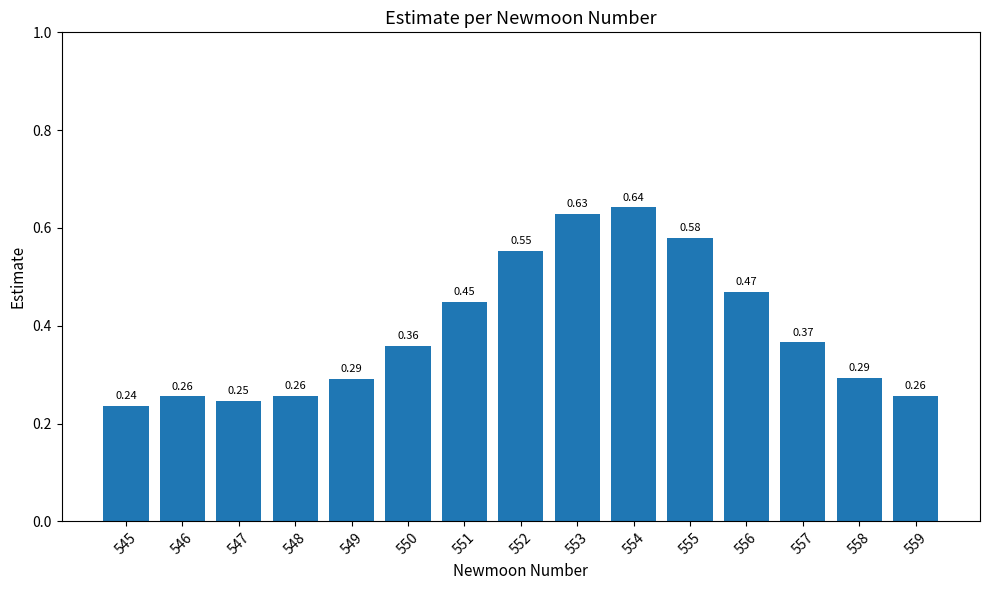

Count the values in the range 0 to 1.

15